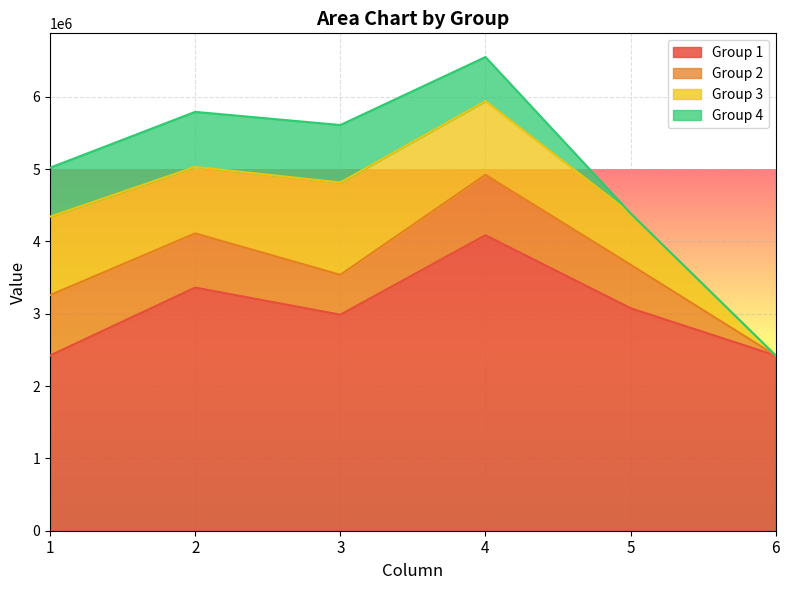

How many lines are shown in the chart?

4